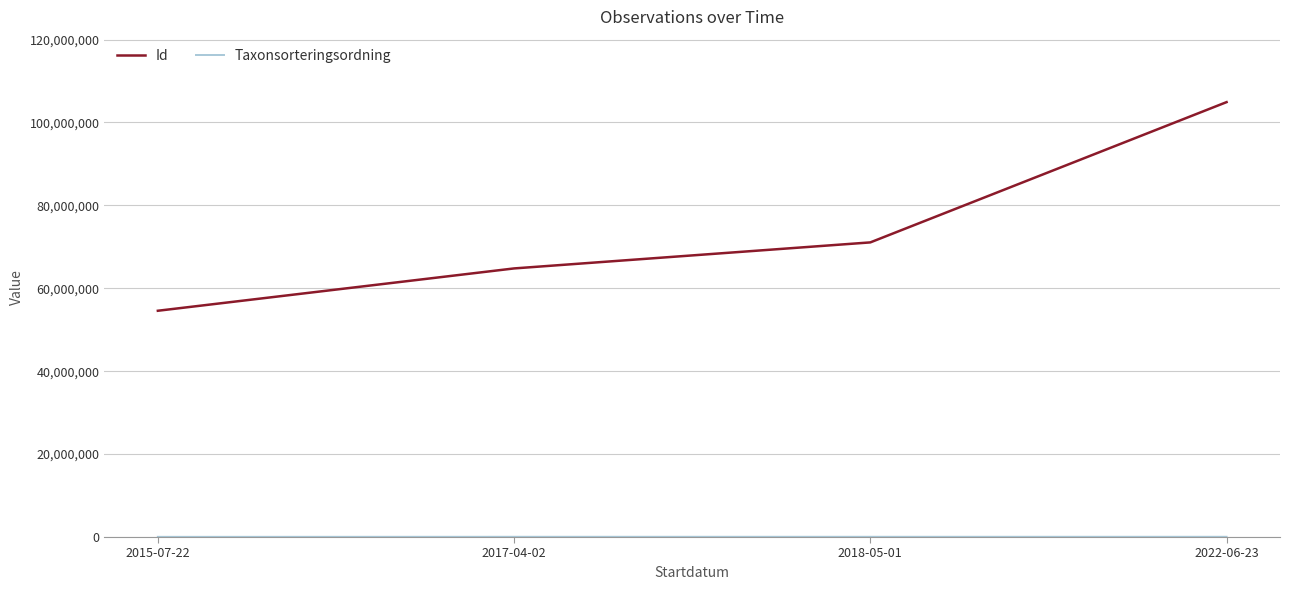

What is the difference between the Id values at 2018-05-01 and 2015-07-22?

16487723